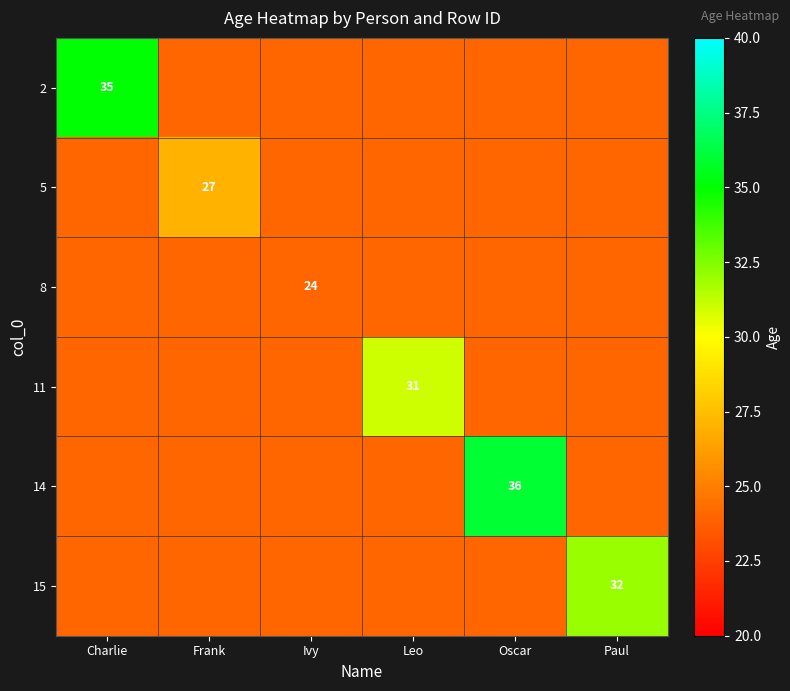

What is the minimum value for 5?

24